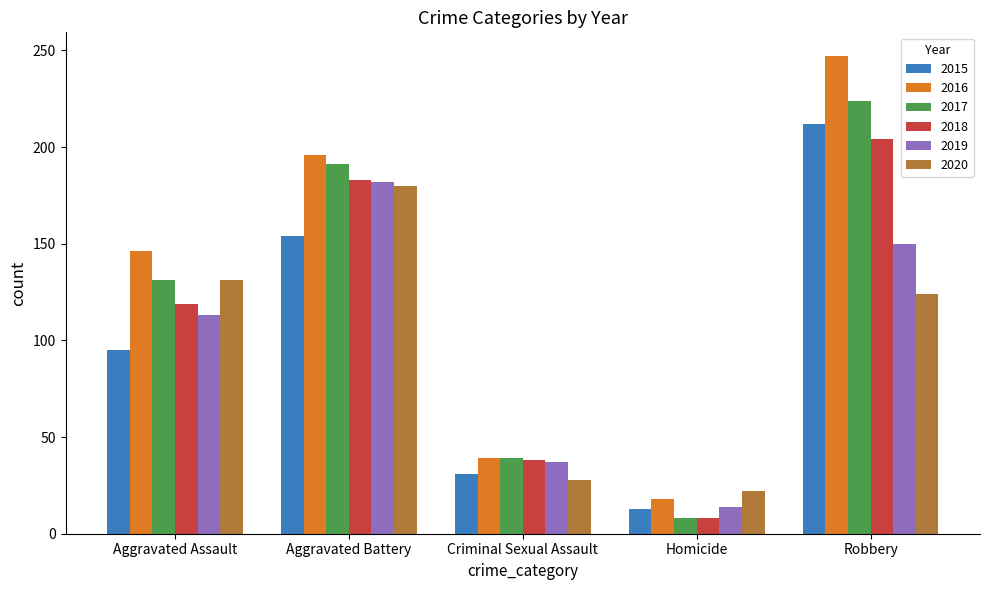

What is the difference between the 2016 values at Aggravated Battery and Robbery?

51